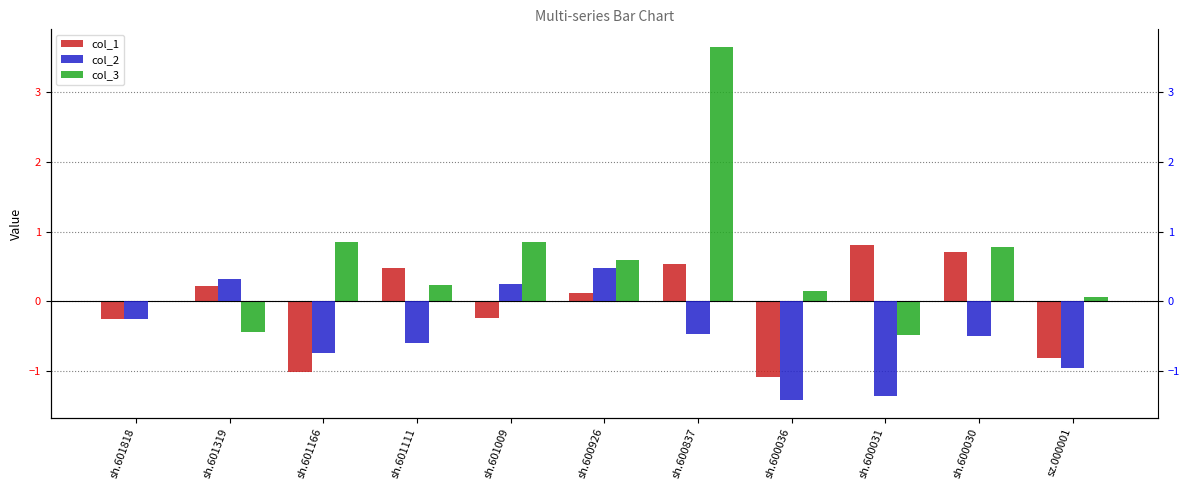

Is it true that col_2 equals -0.5 at sh.600030?

True